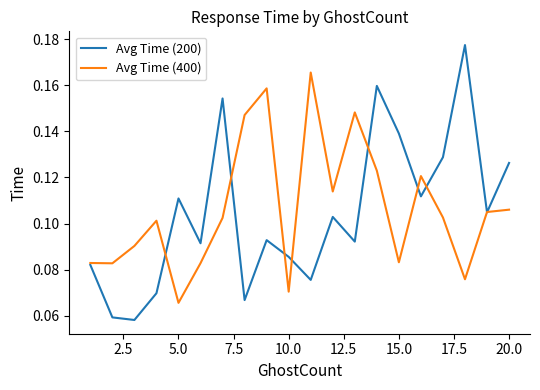

Which series ends up on top after the final intersection of Avg Time (200) and Avg Time (400)?

Avg Time (200)